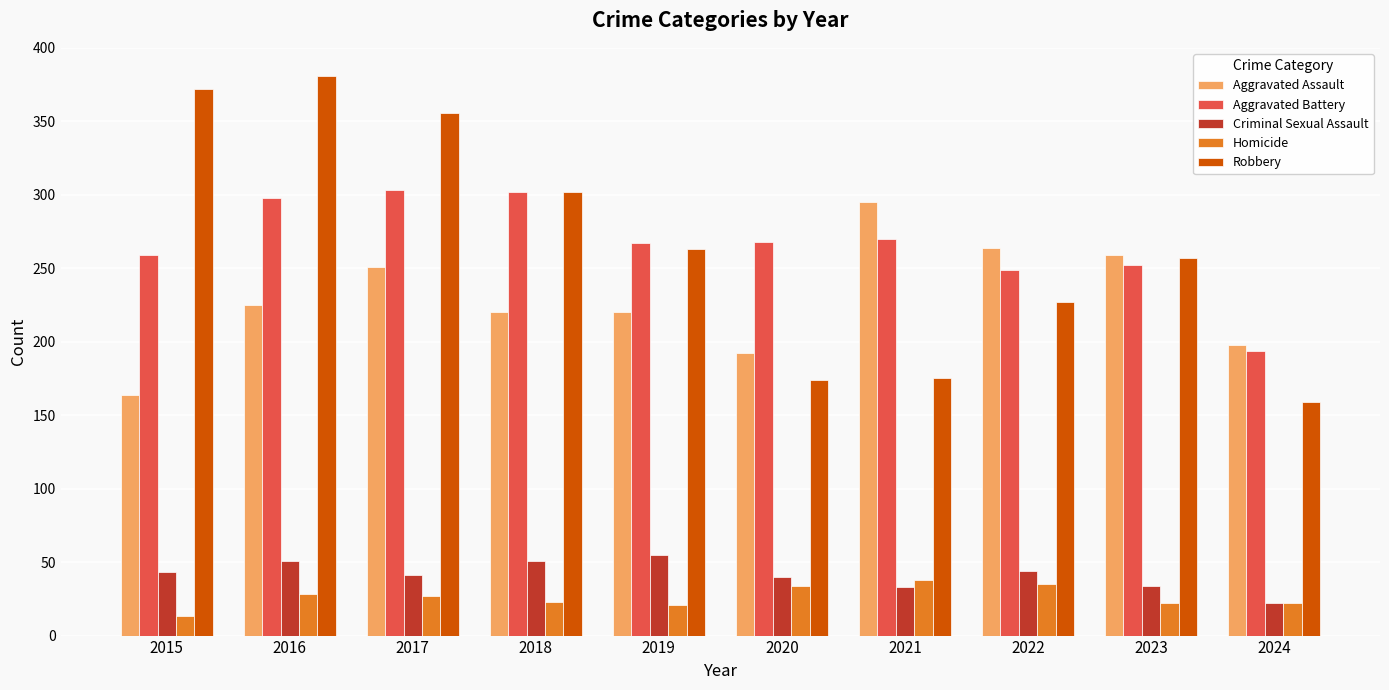

True or false: Robbery has a value of 381 at 2016.

True